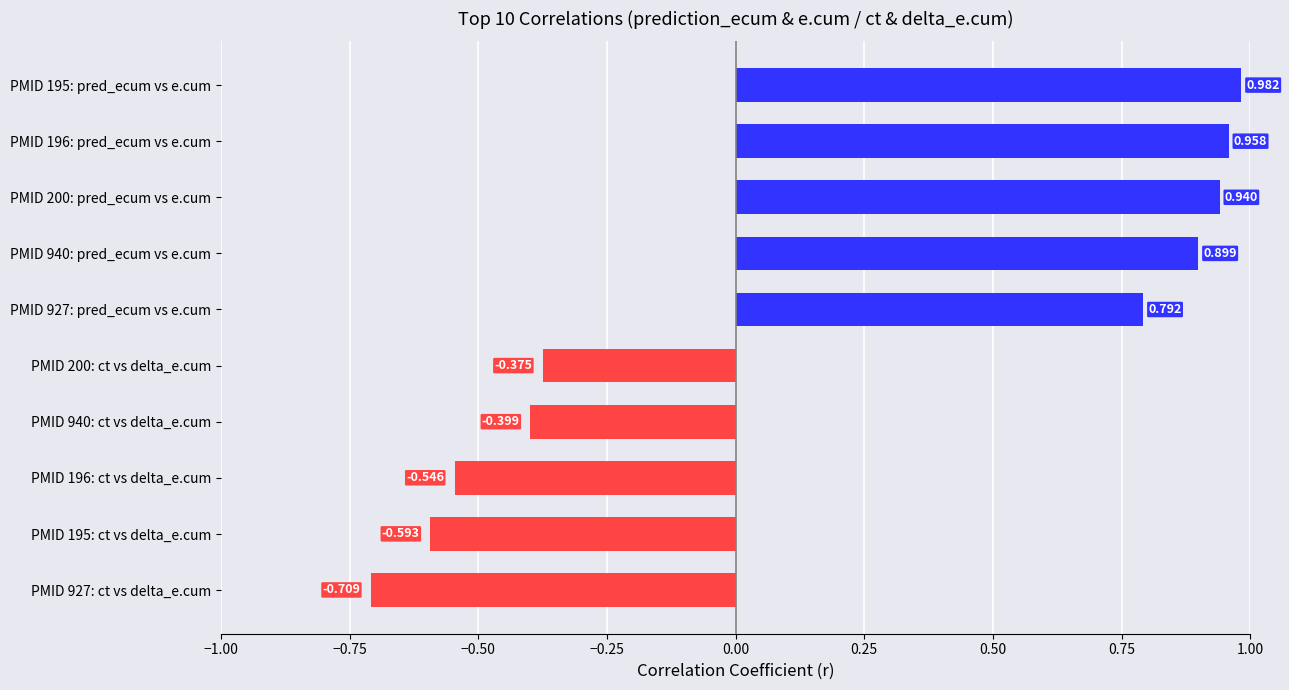

How many data points are above 0?

5